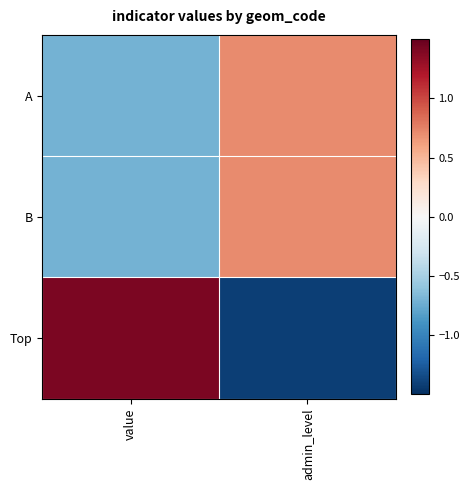

Reading left to right, what are all the values shown in this chart?

A: value=-0.7	admin_level=0.7
B: value=-0.7	admin_level=0.7
Top: value=1.4	admin_level=-1.4